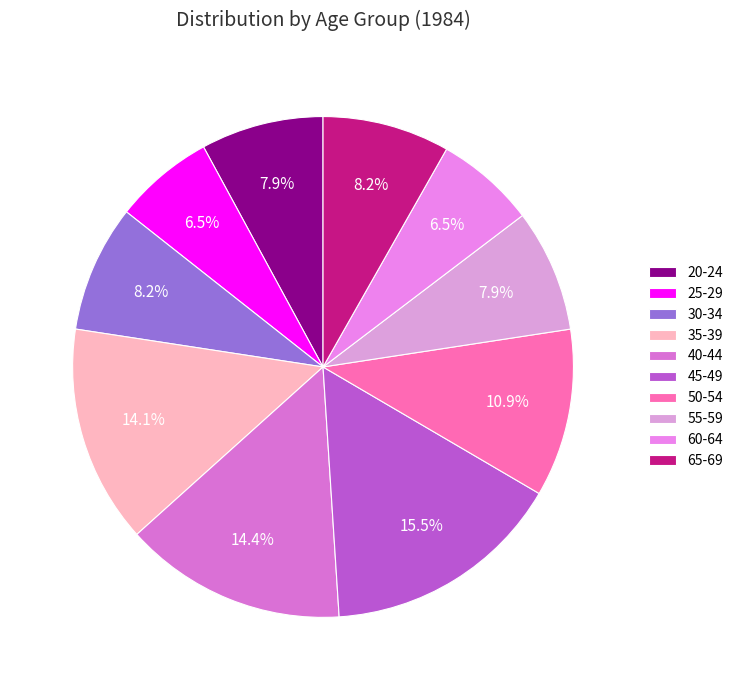

Does 45-49 represent more than half of the total?

No